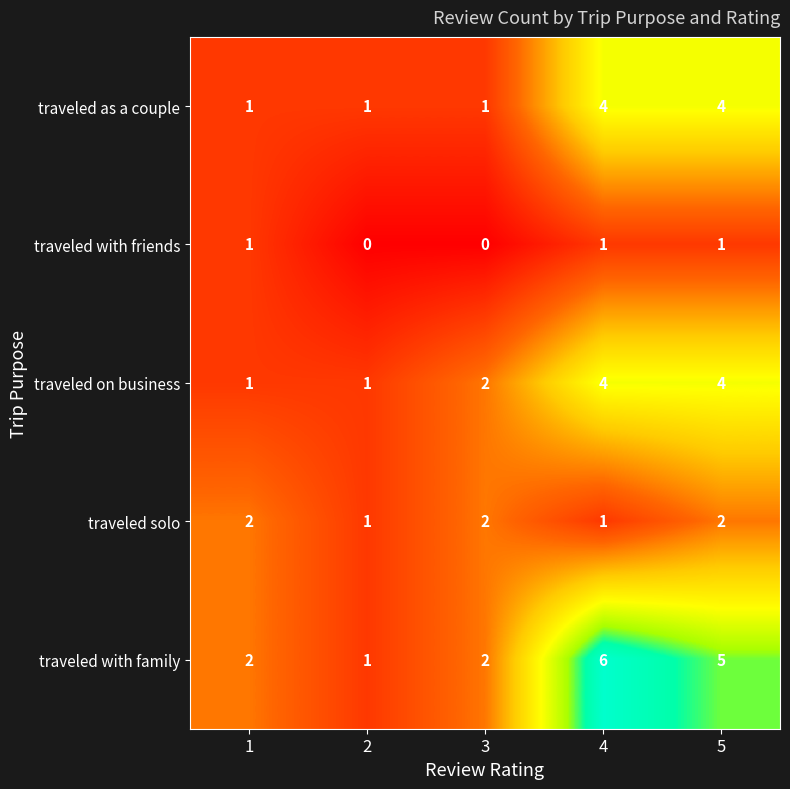

Which series changed the most between 2 and 4?

traveled with family